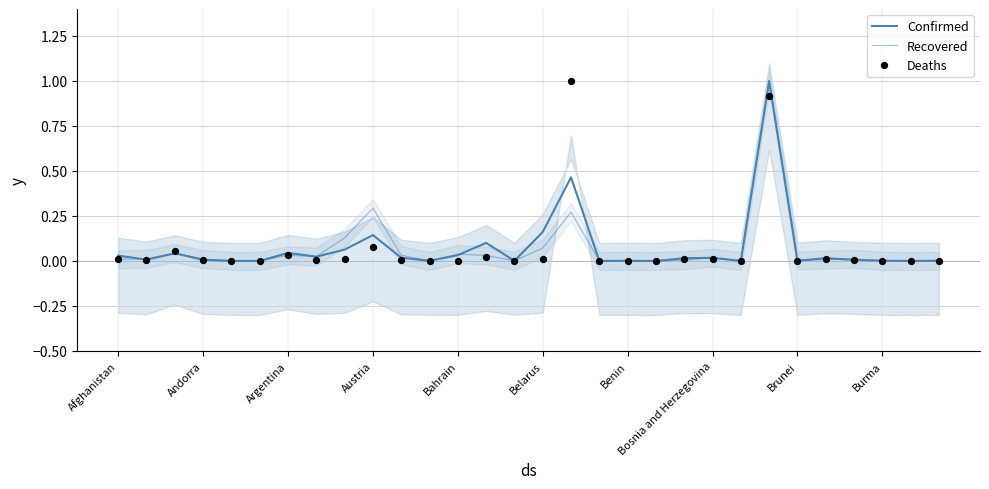

Which series has the largest Y range (max minus min)?

Deaths